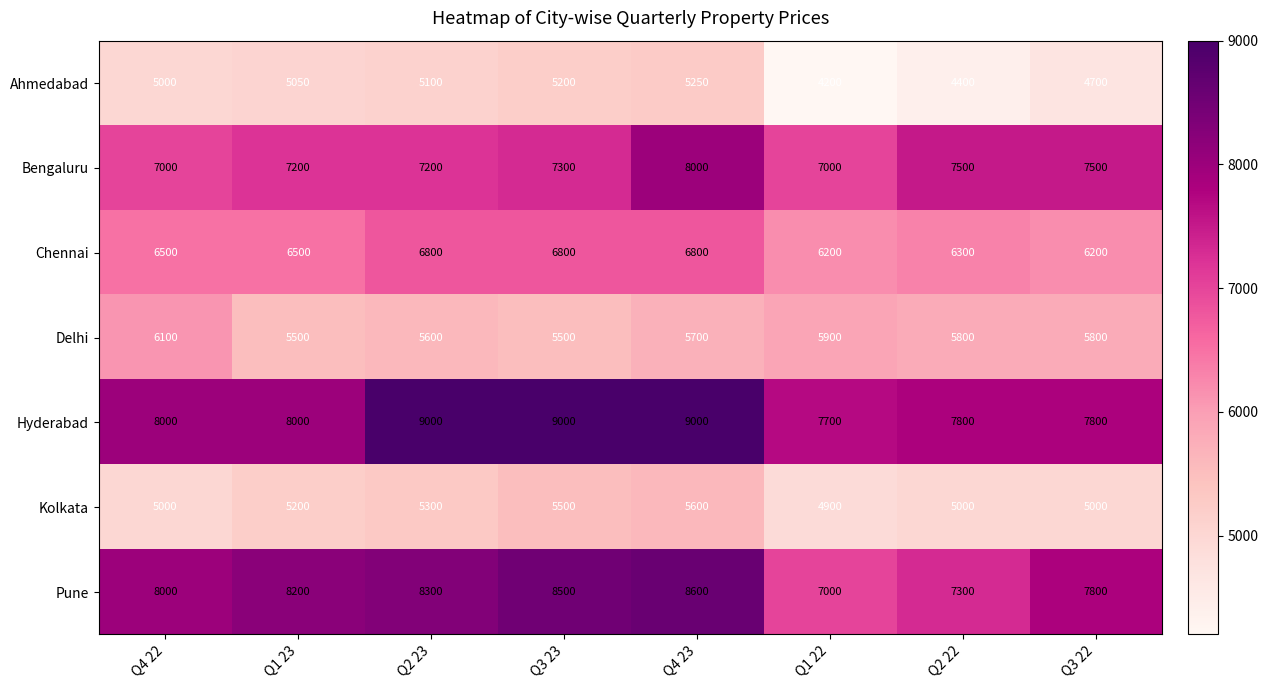

Rank the series by their maximum value, from lowest to highest.

Ahmedabad, Kolkata, Delhi, Chennai, Bengaluru, Pune, Hyderabad